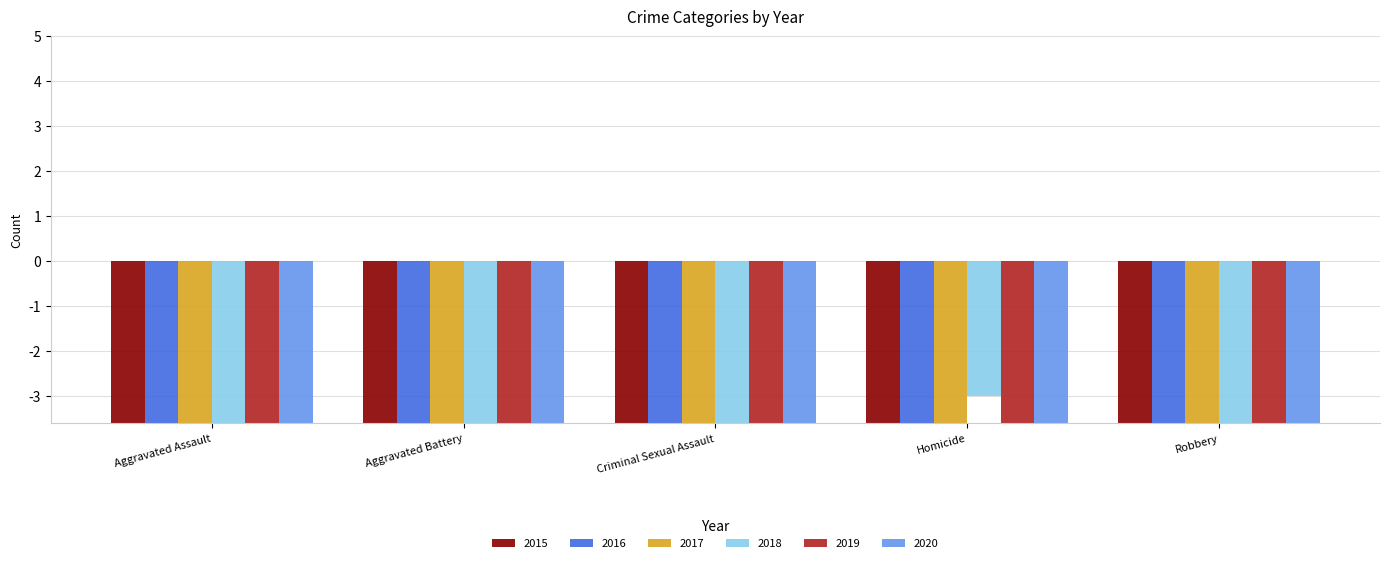

Which series has the widest spread of values?

2017